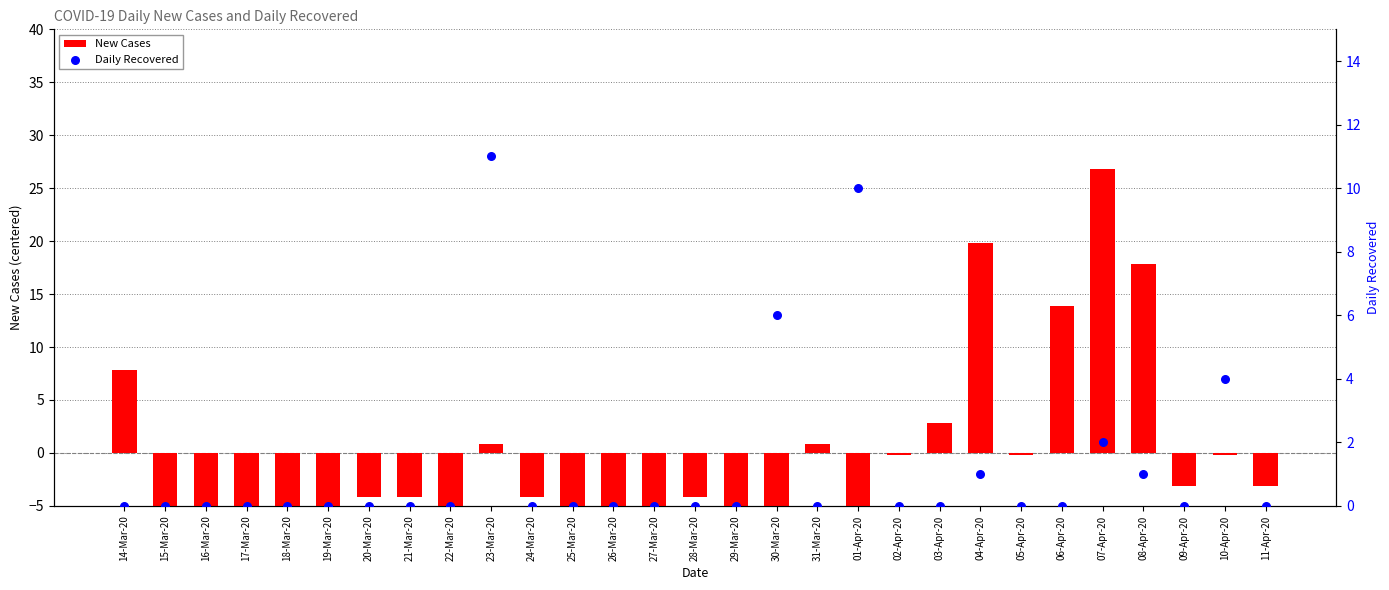

What is the total value across all series at 09-Apr-20?

-3.2